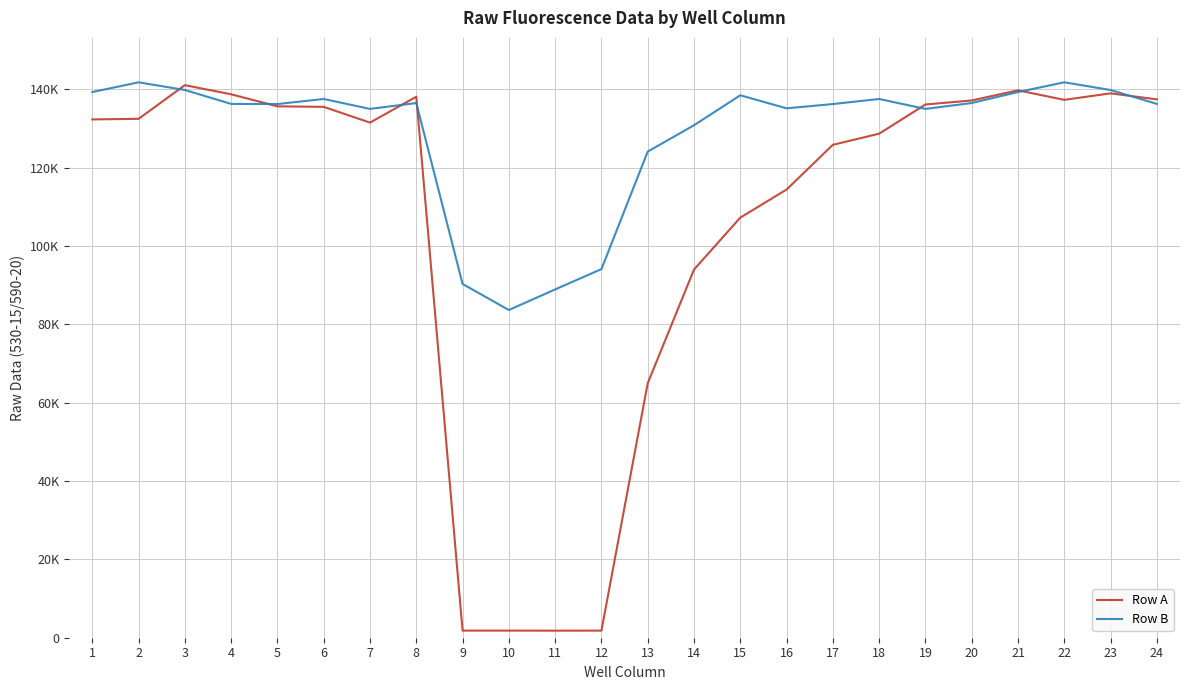

At 10, list the series in order from smallest to largest.

Row A, Row B